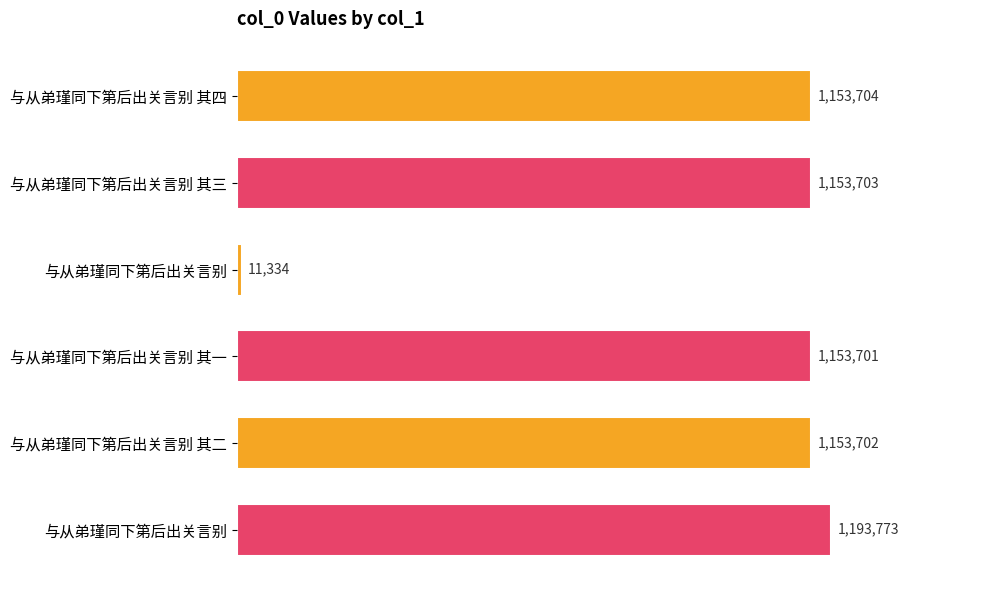

What is the minimum value shown in the chart?

11334